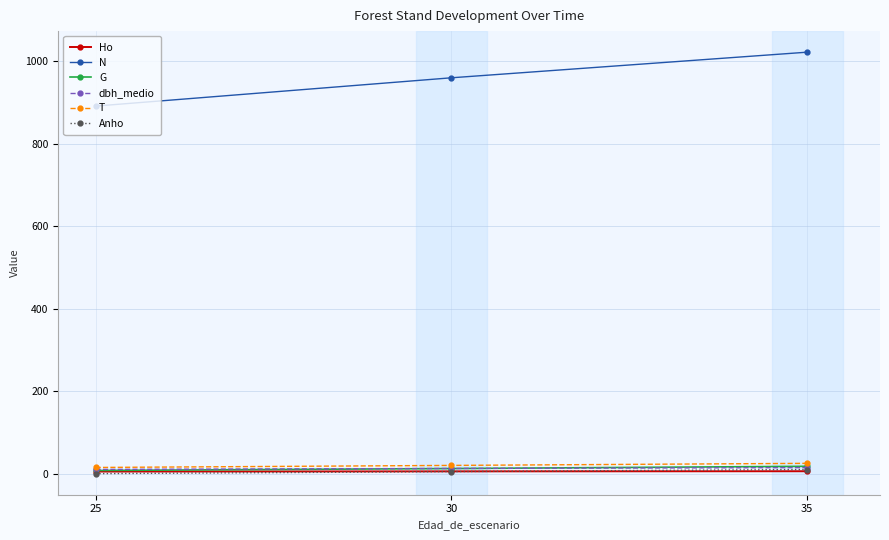

What is the lowest value of the Ho series?

5.1